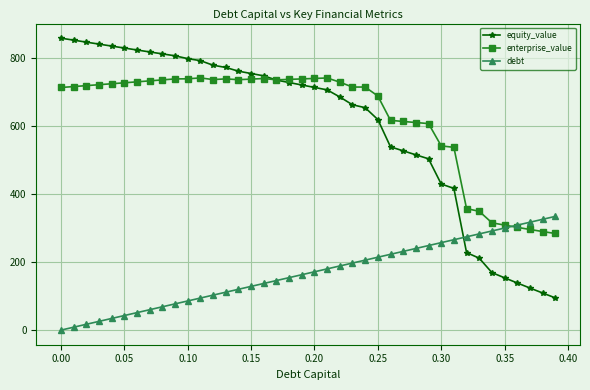

What is the value of the debt point at the 10th from the left?

77.0